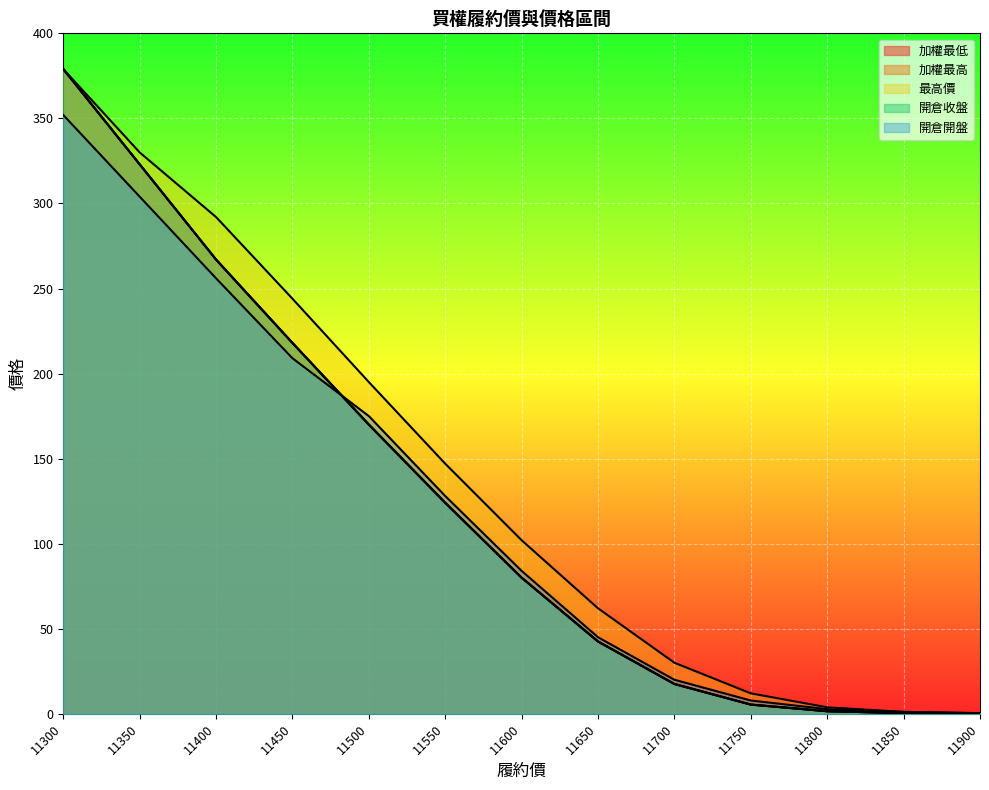

Between 11600 and 11850, which series saw the biggest shift?

最高價